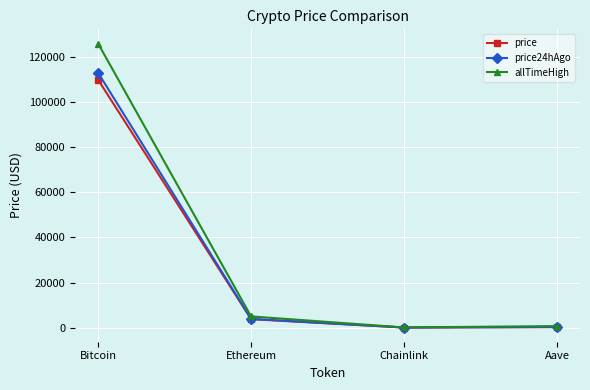

What is the average value of the allTimeHigh series?

32935.1